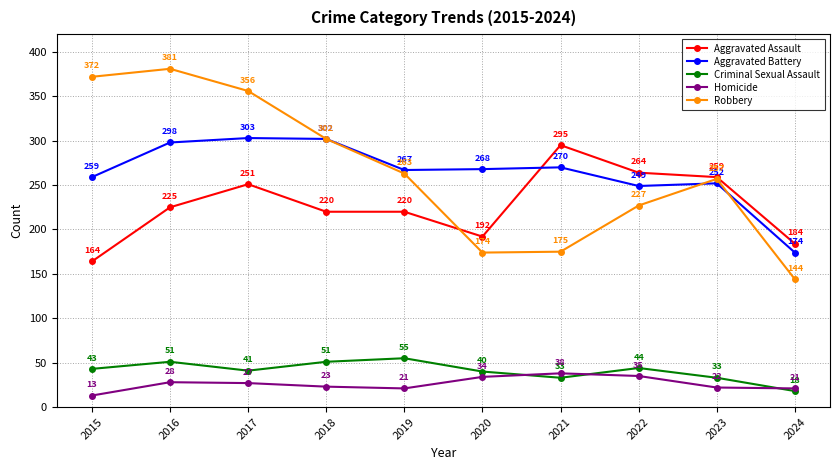

Which series has the widest spread of values?

Robbery